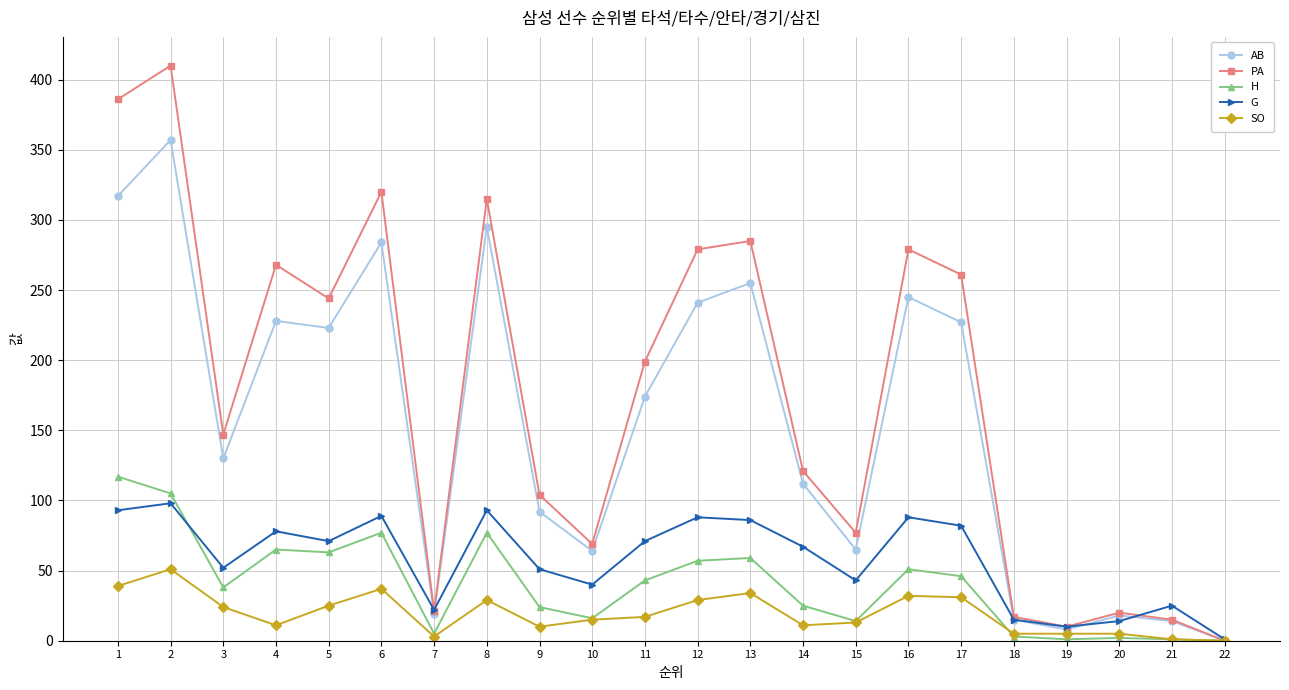

List the series in order of their peak value, highest first.

PA, AB, H, G, SO